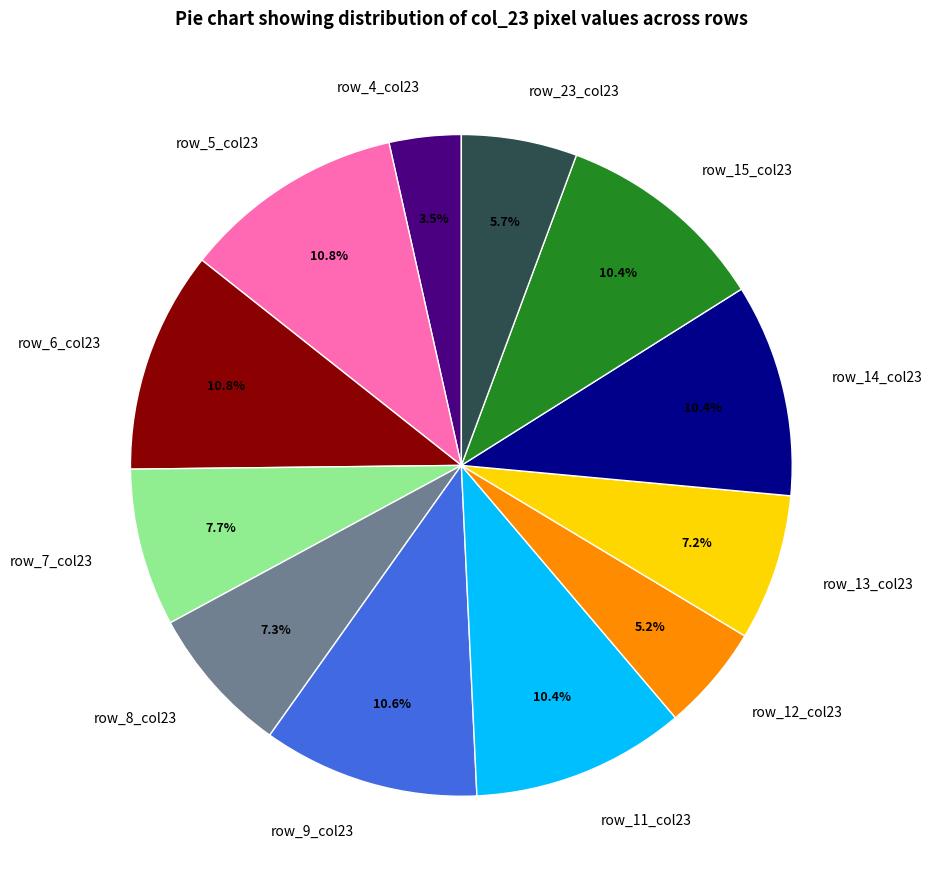

What percentage is NOT represented by row_11_col23?

89.6%